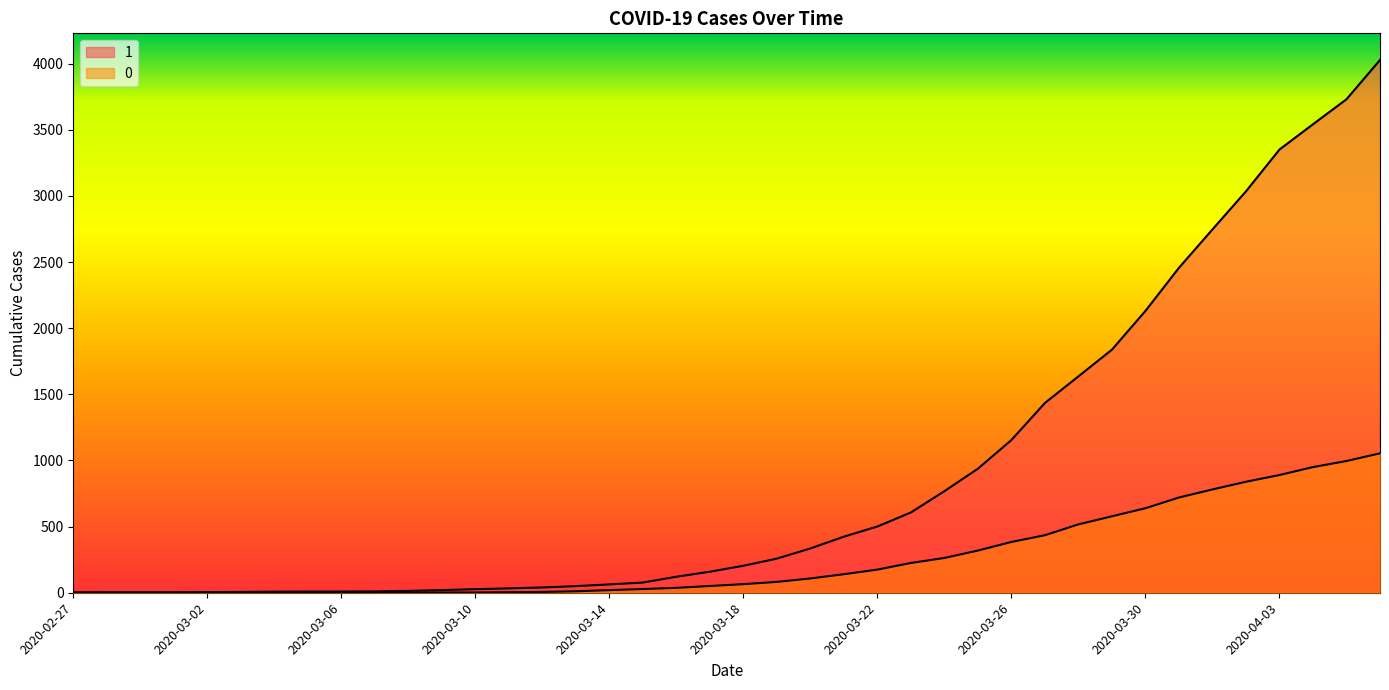

True or false: 0 and 1 cross at least once.

False